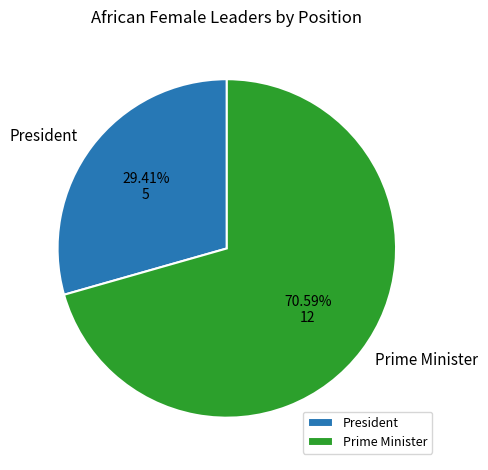

How many slices are in this pie chart?

2